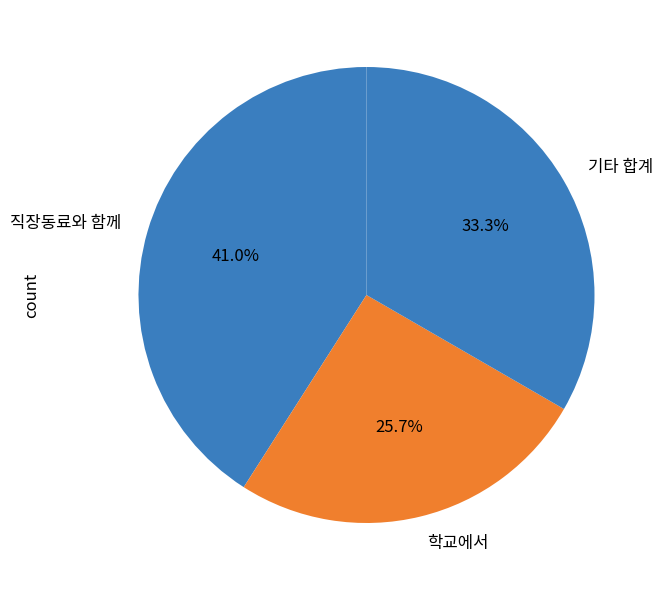

Rank the categories by value from highest to lowest.

직장동료와 함께, 기타 합계, 학교에서